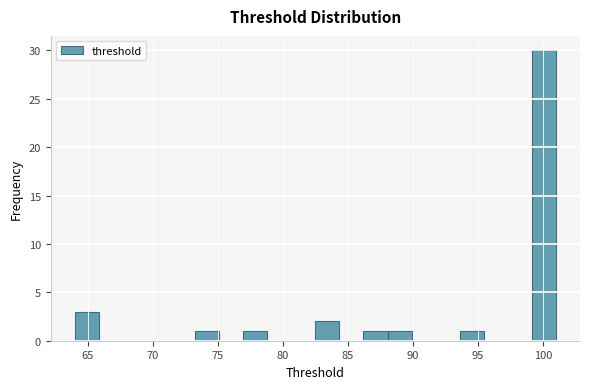

Read against the x-axis, roughly where is the centre of the tallest bar?

100.0